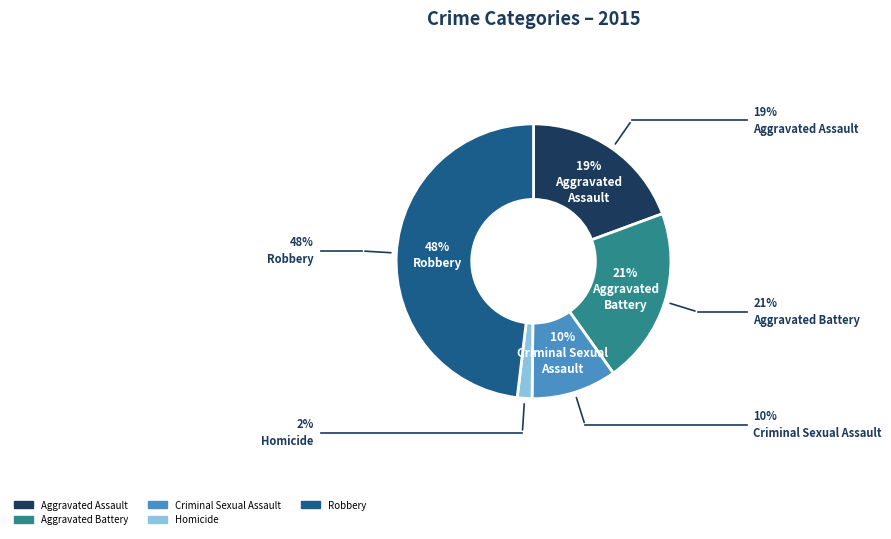

What is the ratio of the value at Criminal Sexual Assault to the value at Aggravated Assault?

0.5